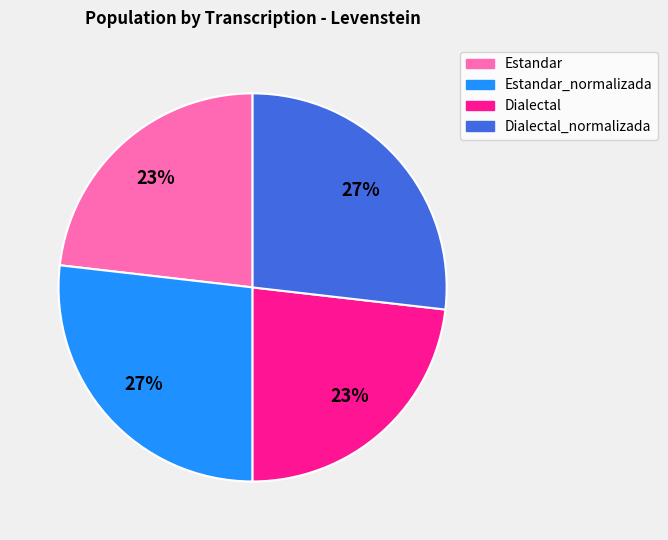

To the nearest percent, what is the average slice percentage?

25%